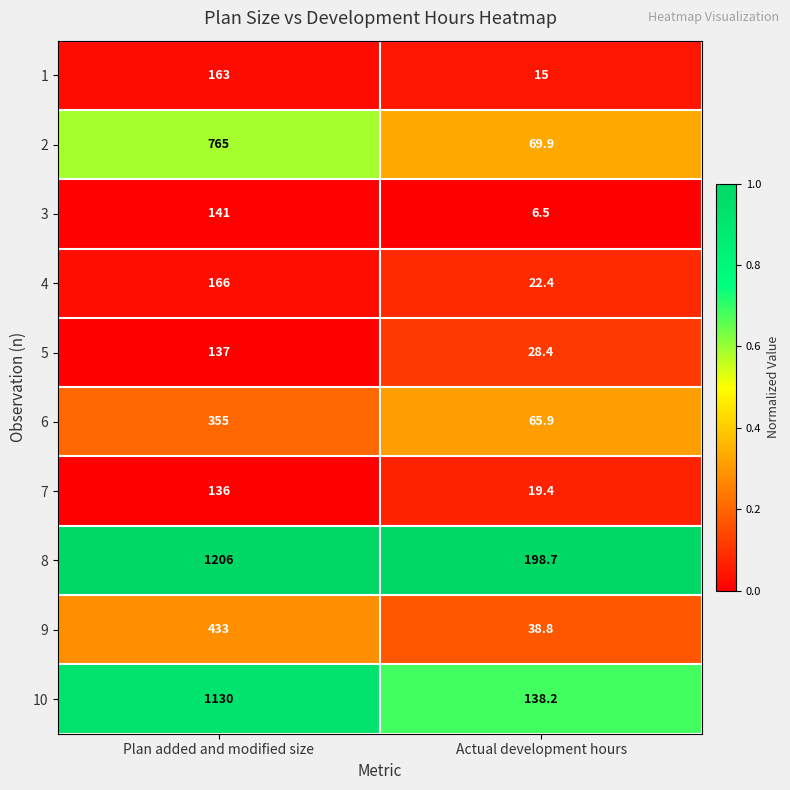

True or false: 3 has a value of 141.0 at Plan added and modified size.

True